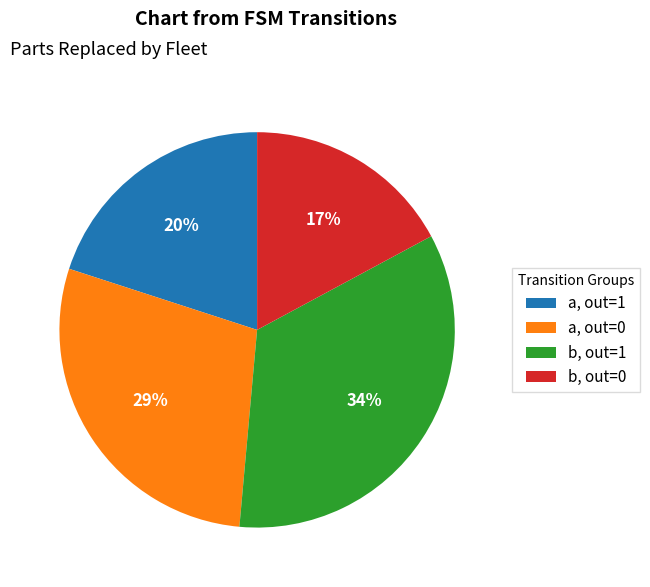

The b, out=1 slice represents 20% of the pie. True or false?

False